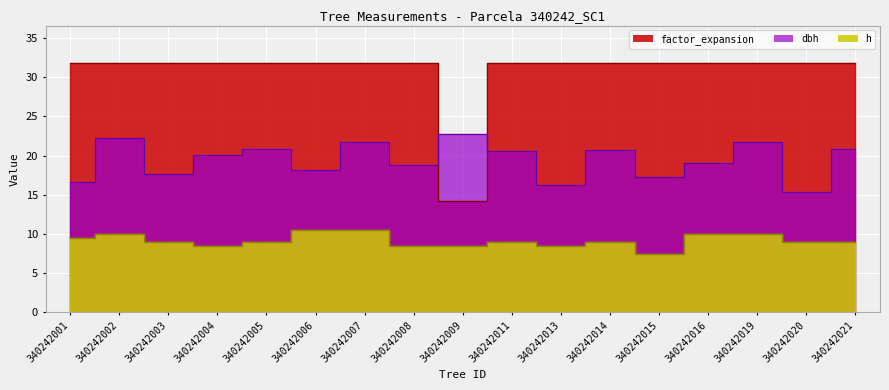

True or false: factor_expansion and dbh cross at least once.

True